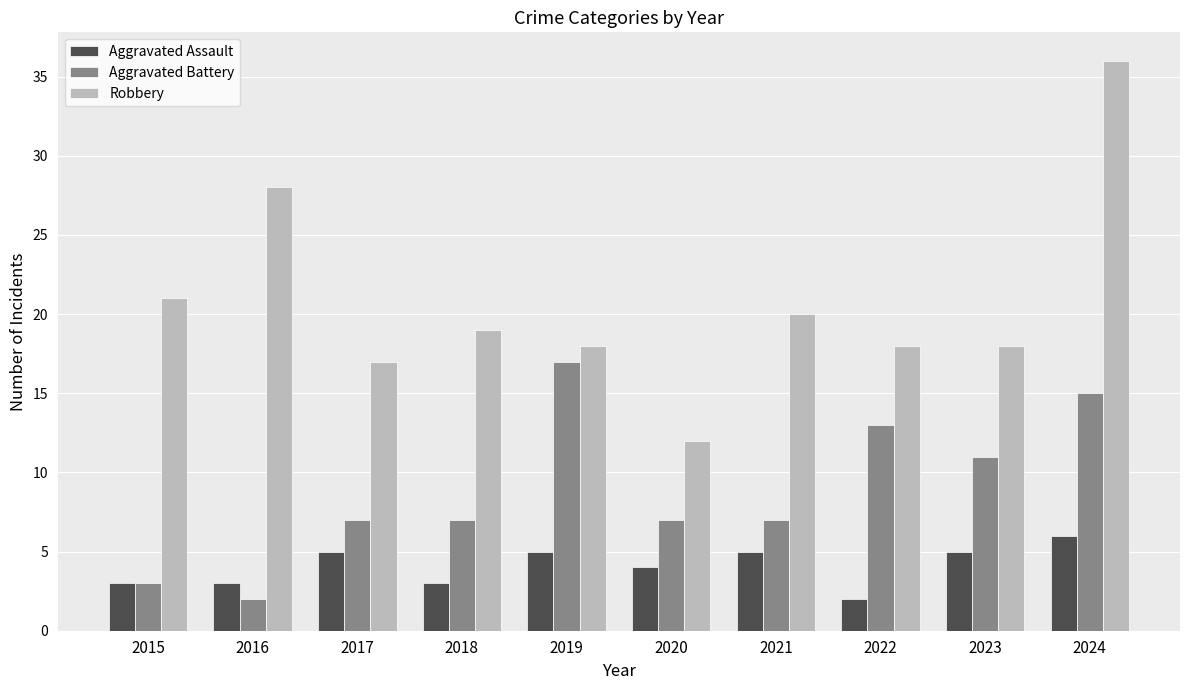

How many groups of bars are there?

10